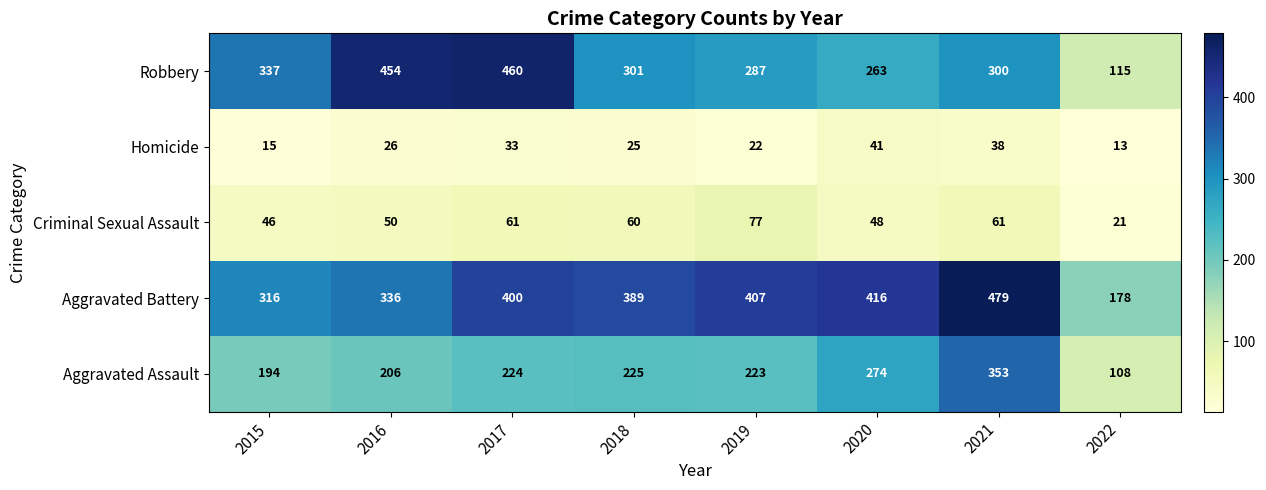

What is the difference between the maximum and second lowest values in the Homicide series?

26